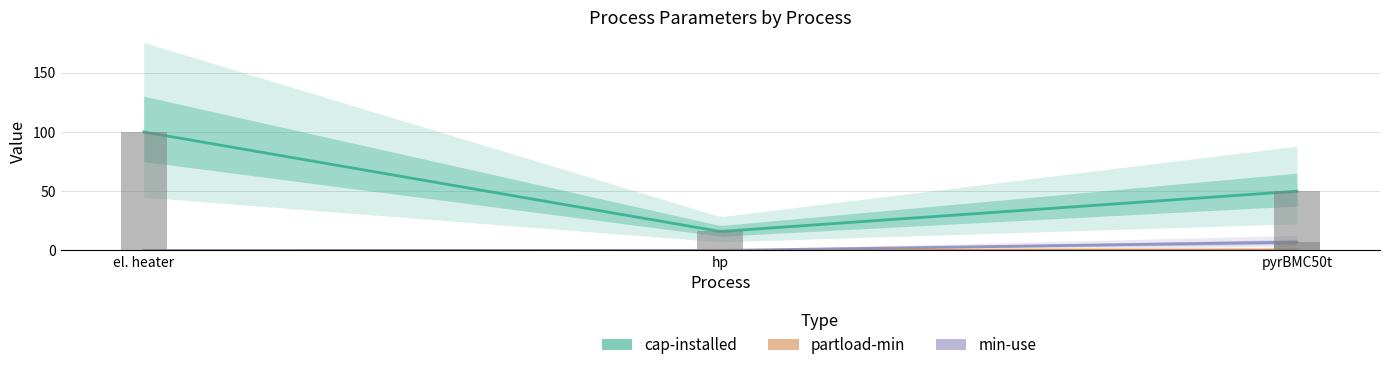

At how many categories does at least one series exceed 44?

2